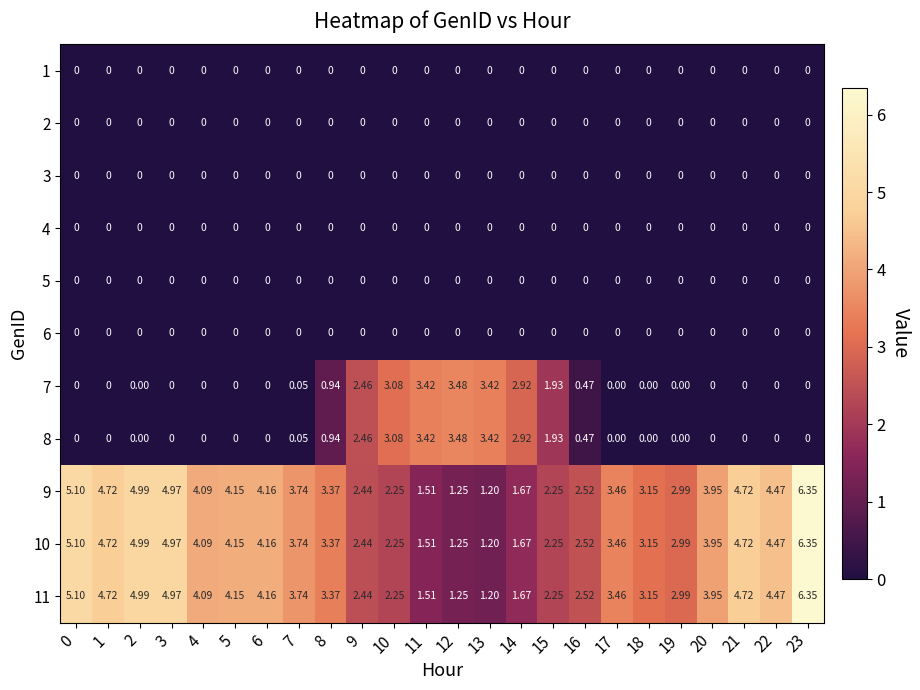

Reading right to left, list all the values displayed in this chart.

1: 23=0.0	22=0.0	21=0.0	20=0.0	19=0.0	18=0.0	17=0.0	16=0.0	15=0.0	14=0.0	13=0.0	12=0.0	11=0.0	10=0.0	9=0.0	8=0.0	7=0.0	6=0.0	5=0.0	4=0.0	3=0.0	2=0.0	1=0.0	0=0.0
2: 23=0.0	22=0.0	21=0.0	20=0.0	19=0.0	18=0.0	17=0.0	16=0.0	15=0.0	14=0.0	13=0.0	12=0.0	11=0.0	10=0.0	9=0.0	8=0.0	7=0.0	6=0.0	5=0.0	4=0.0	3=0.0	2=0.0	1=0.0	0=0.0
3: 23=0.0	22=0.0	21=0.0	20=0.0	19=0.0	18=0.0	17=0.0	16=0.0	15=0.0	14=0.0	13=0.0	12=0.0	11=0.0	10=0.0	9=0.0	8=0.0	7=0.0	6=0.0	5=0.0	4=0.0	3=0.0	2=0.0	1=0.0	0=0.0
4: 23=0.0	22=0.0	21=0.0	20=0.0	19=0.0	18=0.0	17=0.0	16=0.0	15=0.0	14=0.0	13=0.0	12=0.0	11=0.0	10=0.0	9=0.0	8=0.0	7=0.0	6=0.0	5=0.0	4=0.0	3=0.0	2=0.0	1=0.0	0=0.0
5: 23=0.0	22=0.0	21=0.0	20=0.0	19=0.0	18=0.0	17=0.0	16=0.0	15=0.0	14=0.0	13=0.0	12=0.0	11=0.0	10=0.0	9=0.0	8=0.0	7=0.0	6=0.0	5=0.0	4=0.0	3=0.0	2=0.0	1=0.0	0=0.0
6: 23=0.0	22=0.0	21=0.0	20=0.0	19=0.0	18=0.0	17=0.0	16=0.0	15=0.0	14=0.0	13=0.0	12=0.0	11=0.0	10=0.0	9=0.0	8=0.0	7=0.0	6=0.0	5=0.0	4=0.0	3=0.0	2=0.0	1=0.0	0=0.0
7: 23=0.0	22=0.0	21=0.0	20=0.0	19=0.0	18=0.0	17=0.0	16=0.5	15=1.9	14=2.9	13=3.4	12=3.5	11=3.4	10=3.1	9=2.5	8=0.9	7=0.1	6=0.0	5=0.0	4=0.0	3=0.0	2=0.0	1=0.0	0=0.0
8: 23=0.0	22=0.0	21=0.0	20=0.0	19=0.0	18=0.0	17=0.0	16=0.5	15=1.9	14=2.9	13=3.4	12=3.5	11=3.4	10=3.1	9=2.5	8=0.9	7=0.1	6=0.0	5=0.0	4=0.0	3=0.0	2=0.0	1=0.0	0=0.0
9: 23=6.3	22=4.5	21=4.7	20=4.0	19=3.0	18=3.1	17=3.5	16=2.5	15=2.2	14=1.7	13=1.2	12=1.2	11=1.5	10=2.2	9=2.4	8=3.4	7=3.7	6=4.2	5=4.2	4=4.1	3=5.0	2=5.0	1=4.7	0=5.1
10: 23=6.3	22=4.5	21=4.7	20=4.0	19=3.0	18=3.1	17=3.5	16=2.5	15=2.2	14=1.7	13=1.2	12=1.2	11=1.5	10=2.2	9=2.4	8=3.4	7=3.7	6=4.2	5=4.2	4=4.1	3=5.0	2=5.0	1=4.7	0=5.1
11: 23=6.3	22=4.5	21=4.7	20=4.0	19=3.0	18=3.1	17=3.5	16=2.5	15=2.2	14=1.7	13=1.2	12=1.2	11=1.5	10=2.2	9=2.4	8=3.4	7=3.7	6=4.2	5=4.2	4=4.1	3=5.0	2=5.0	1=4.7	0=5.1